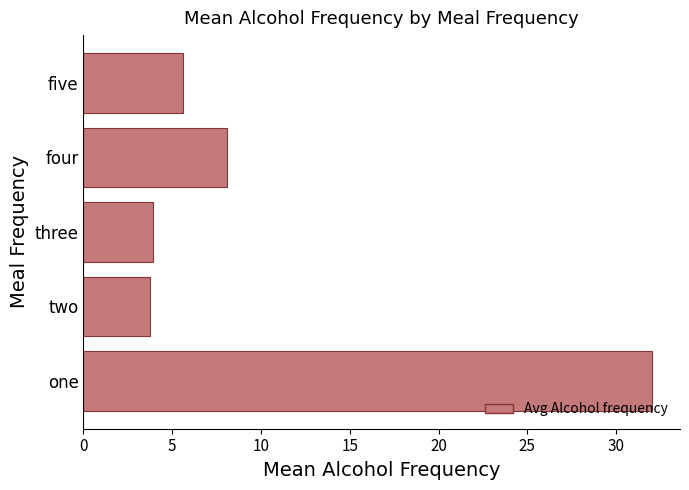

What is the minimum value shown in the chart?

3.8